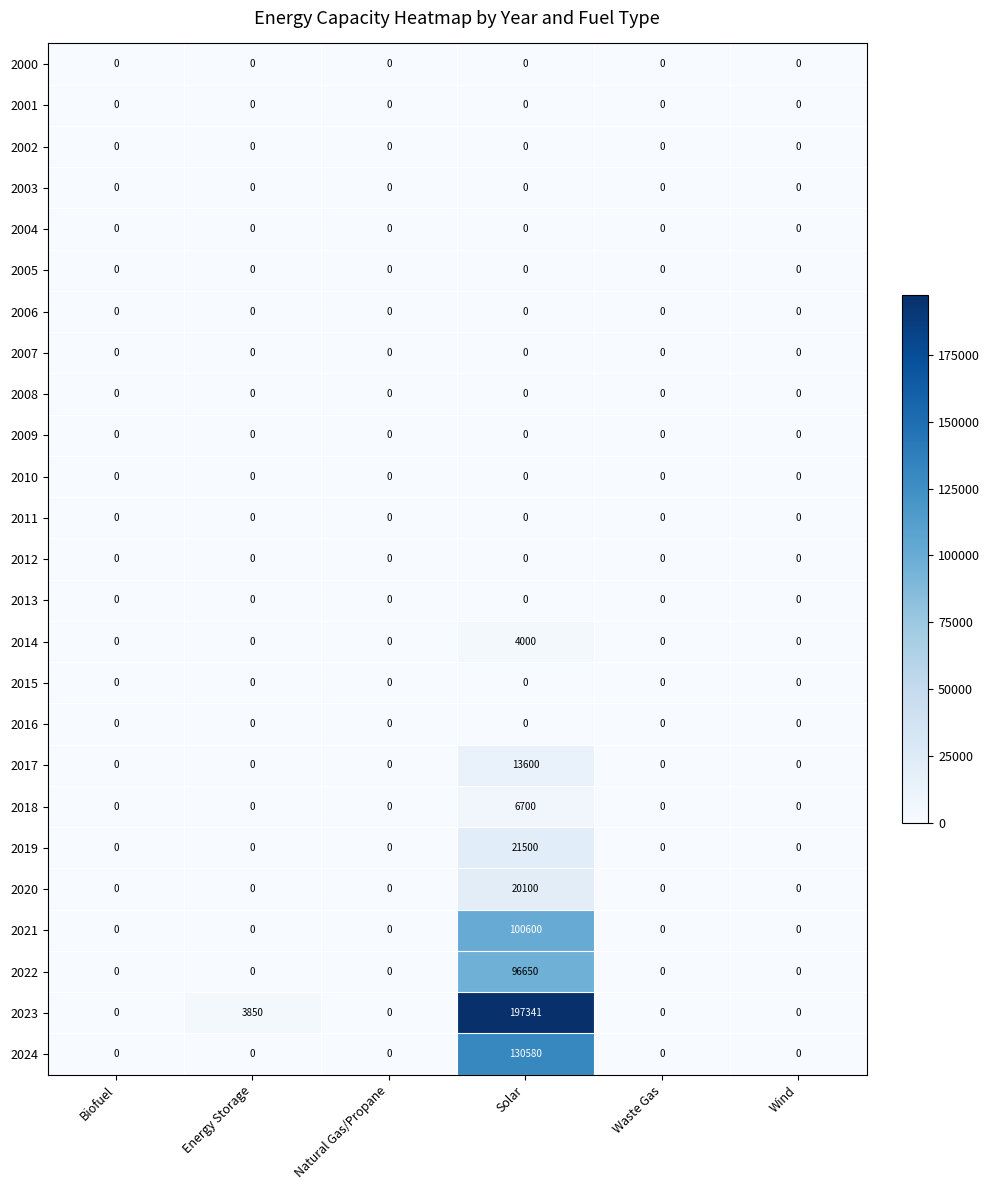

What is the maximum value shown in the chart?

197341